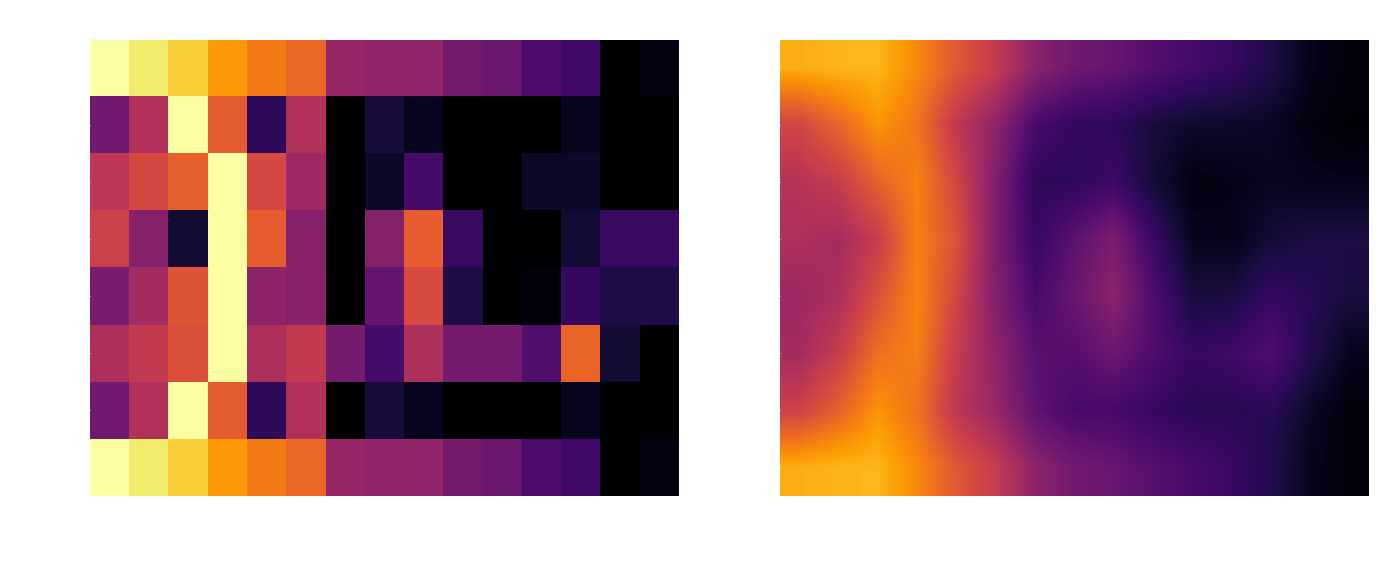

What is the greatest value displayed?

0.8